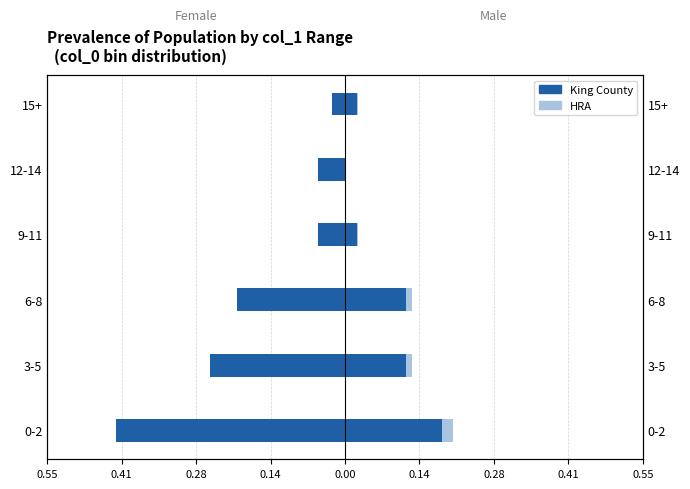

The HRA series shows -0.0 at 9-11. True or false?

False